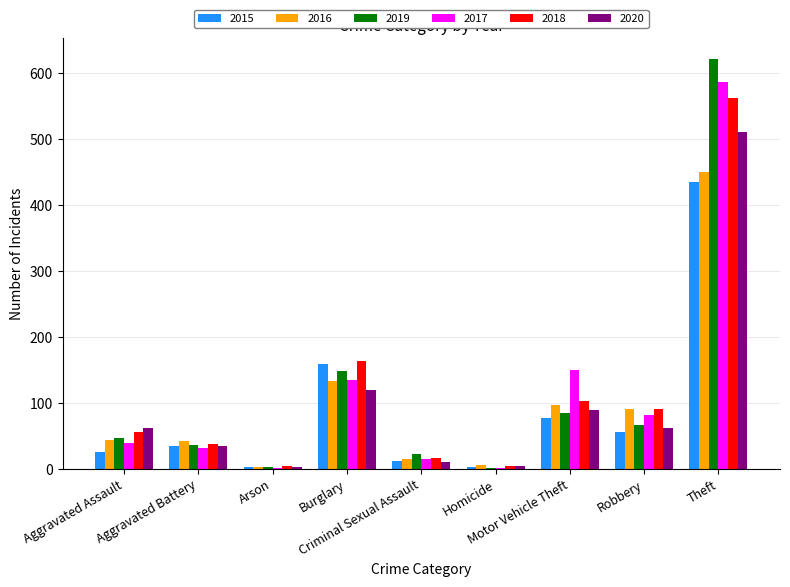

What is the maximum value shown in the chart?

621